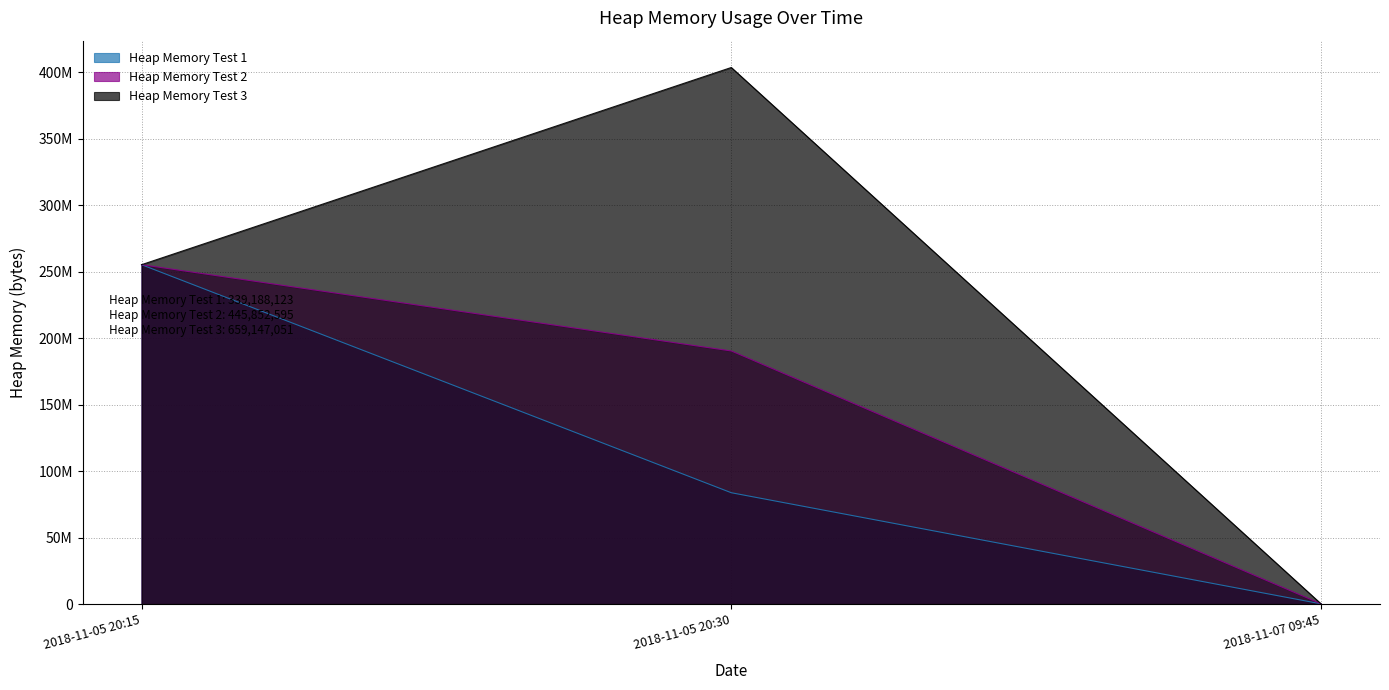

What is the difference between the maximum and second lowest values in the Heap Memory Test 3 series?

148376096